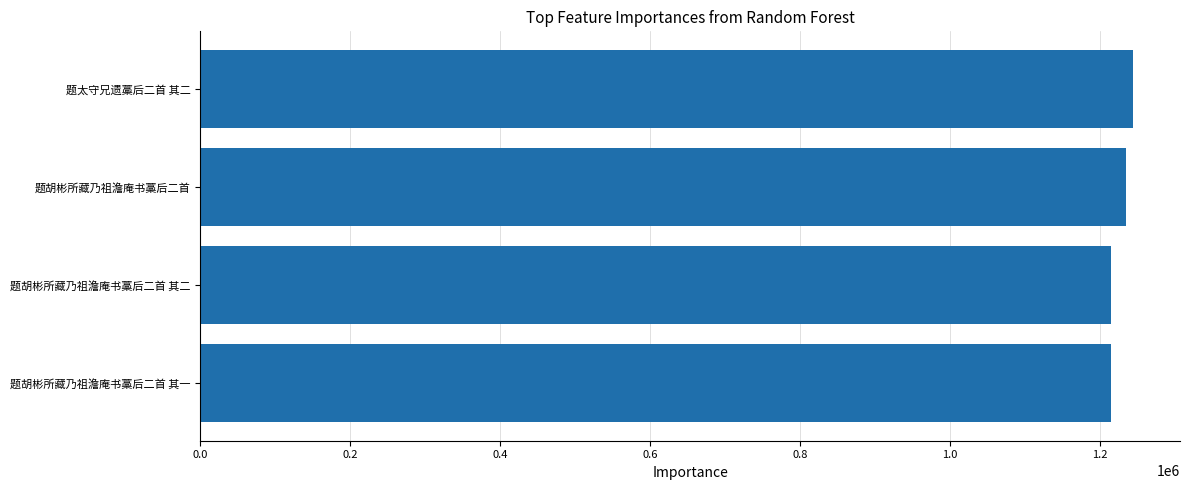

What is the maximum value shown in the chart?

1245111